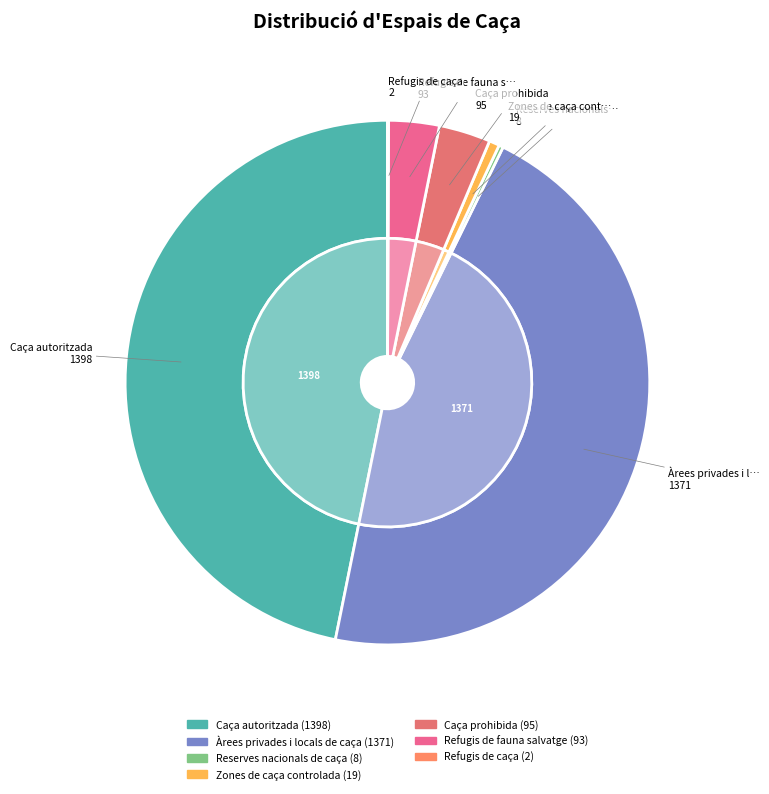

Between Zones de caça controlada and Caça autoritzada, which is larger?

Caça autoritzada